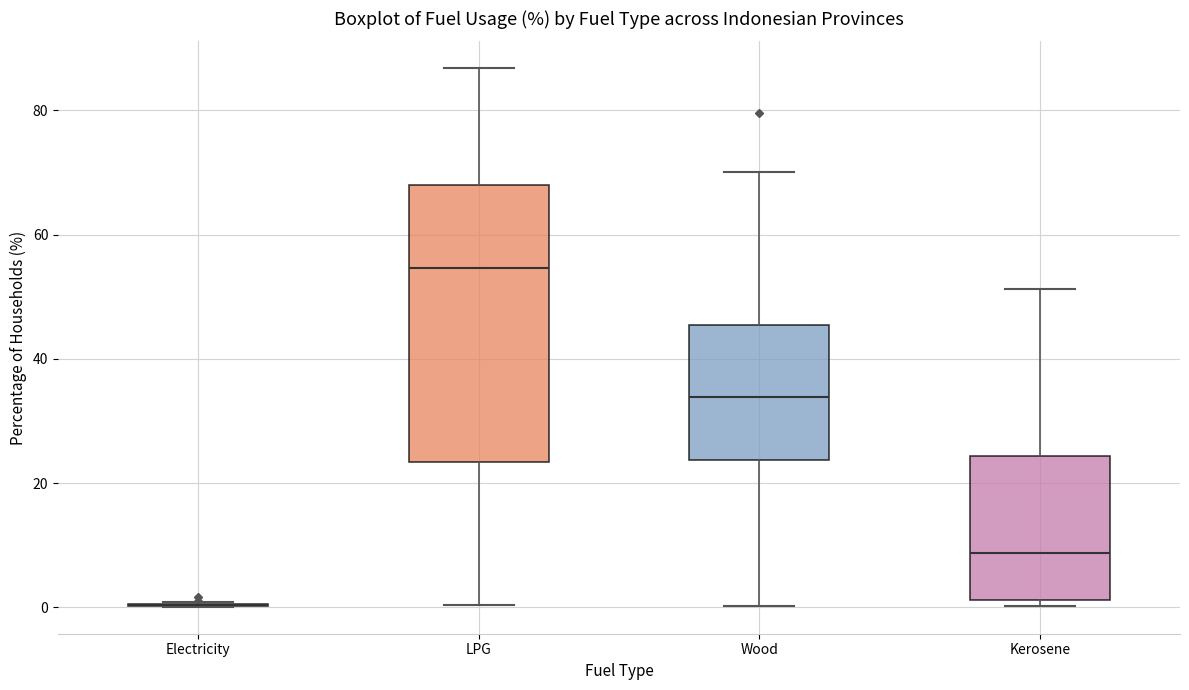

Where is the upper edge of the box for Wood on the y-axis? The values are not printed on the chart, so give them approximately, as read against the axis.

46